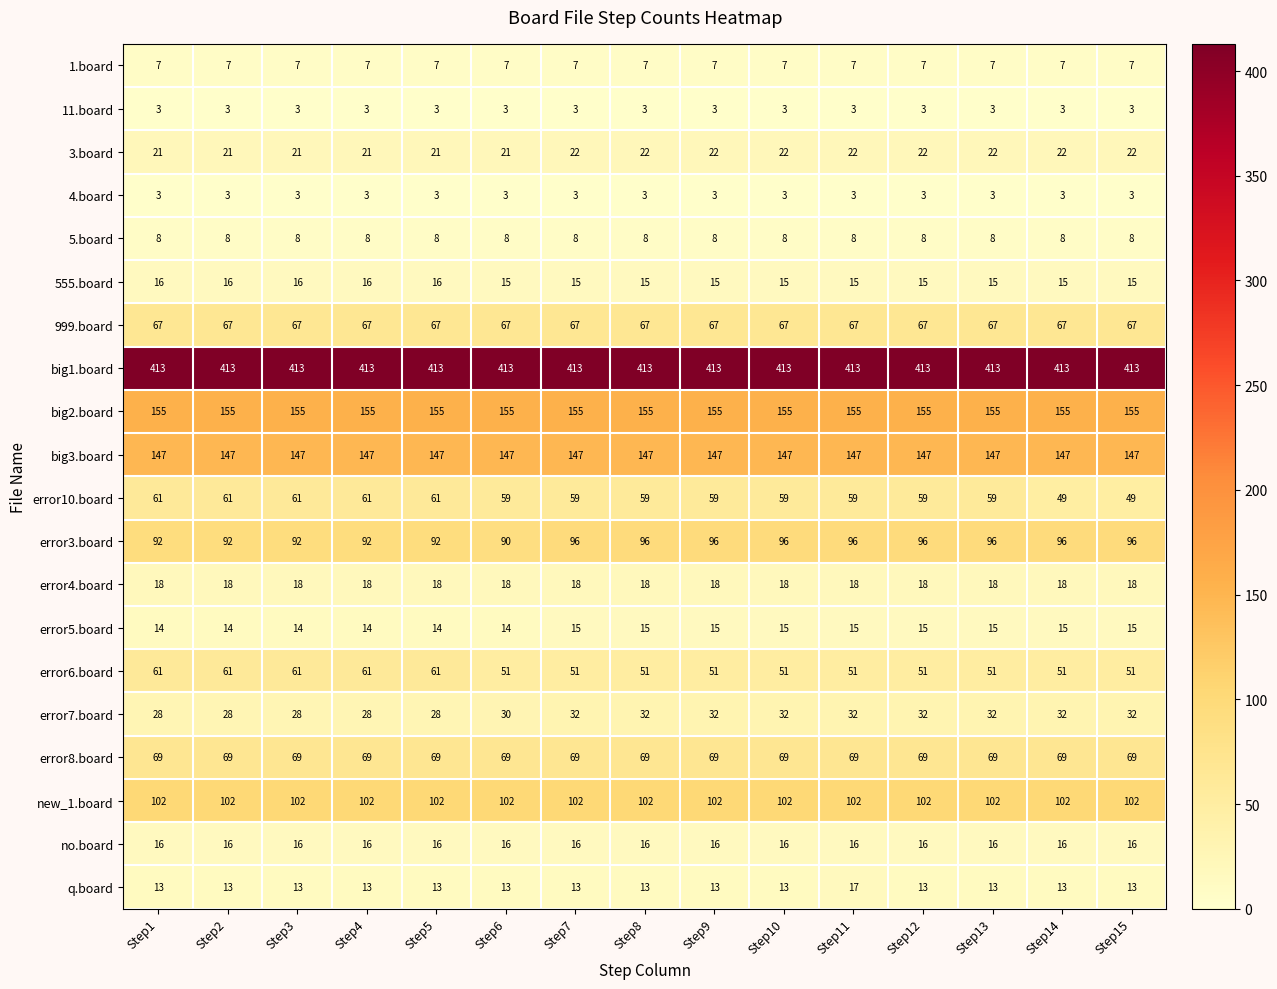

What is the sum of the no.board values at Step9 and Step5?

32